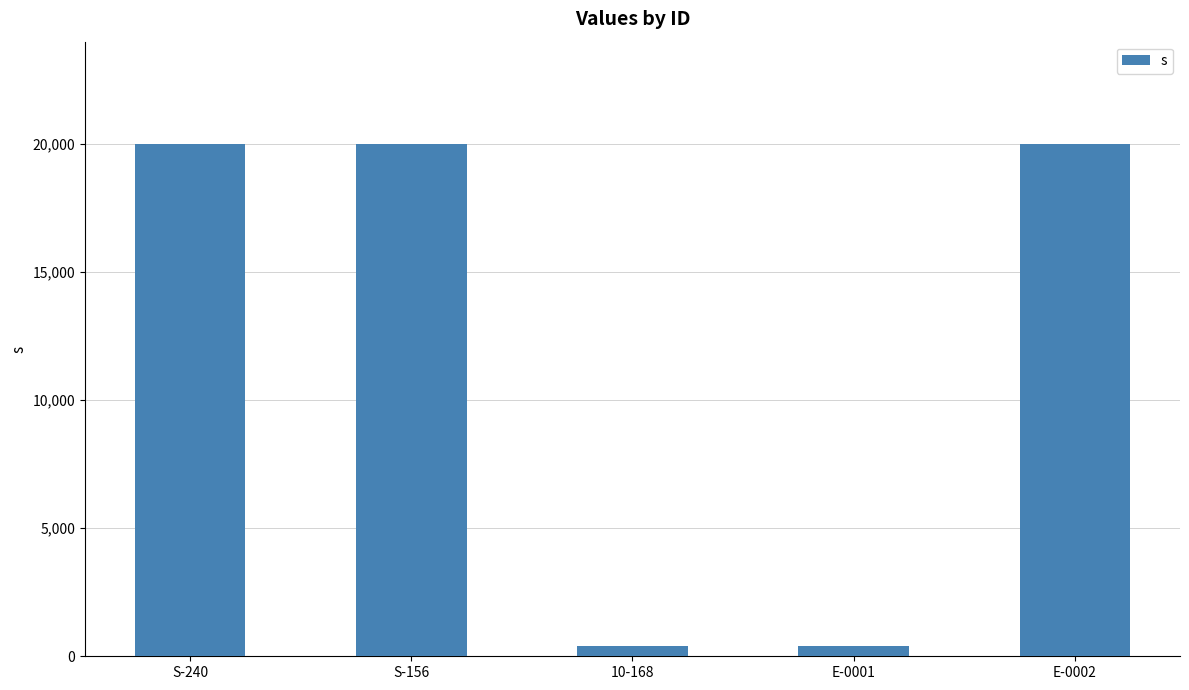

Reading right to left, extract all data points from this chart.

E-0002=20000	E-0001=400	10-168=400	S-156=20000	S-240=20000